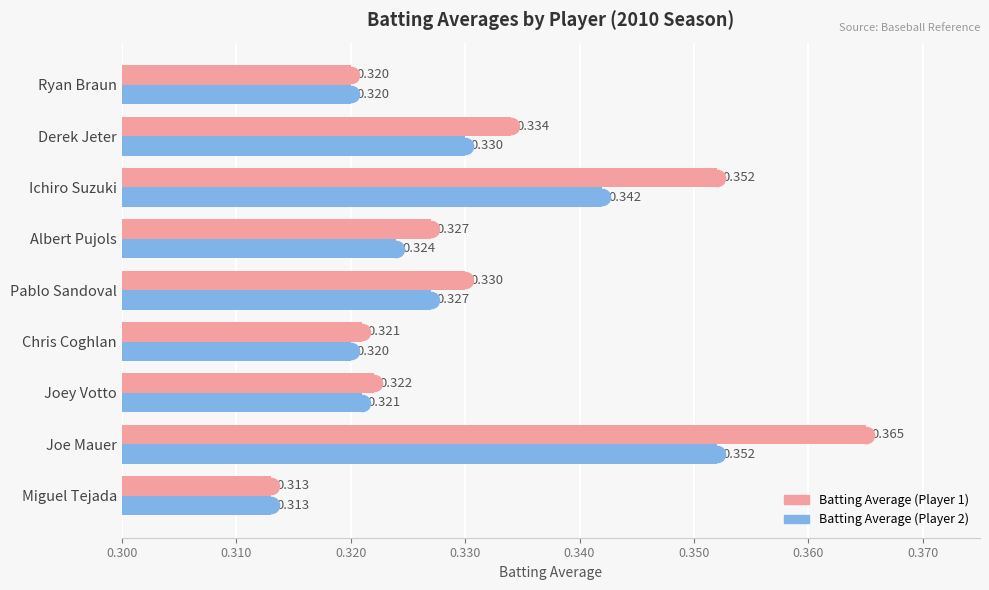

At how many categories does at least one series exceed 0?

9